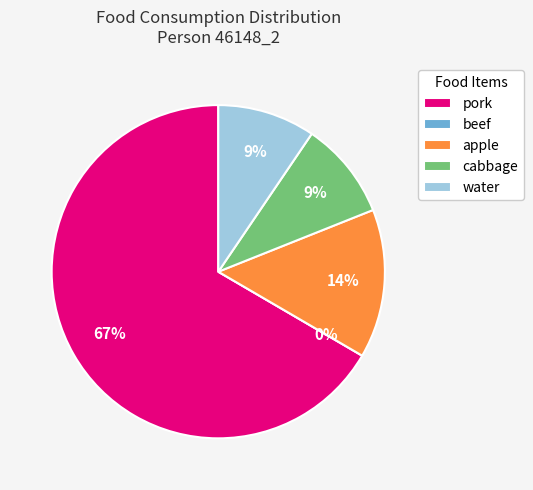

What is the majority slice?

pork